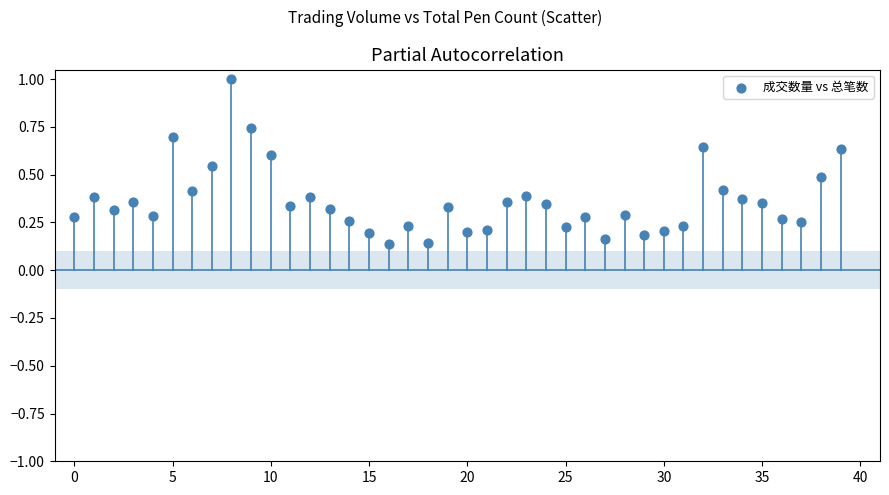

What is the range of Y values (max minus min)?

0.9